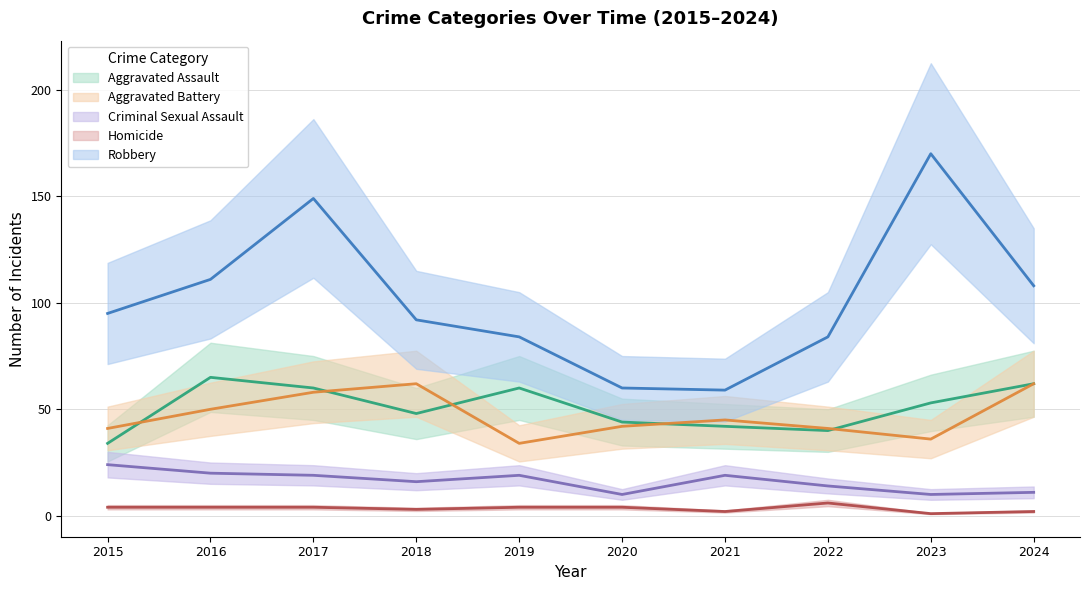

Which series changed the most between 2016 and 2020?

Robbery